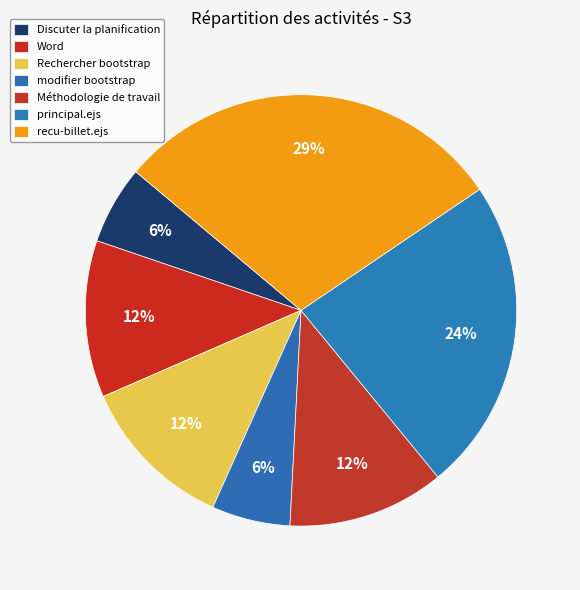

To the nearest percent, what is the combined percentage of recu-billet.ejs and Méthodologie de travail?

41%